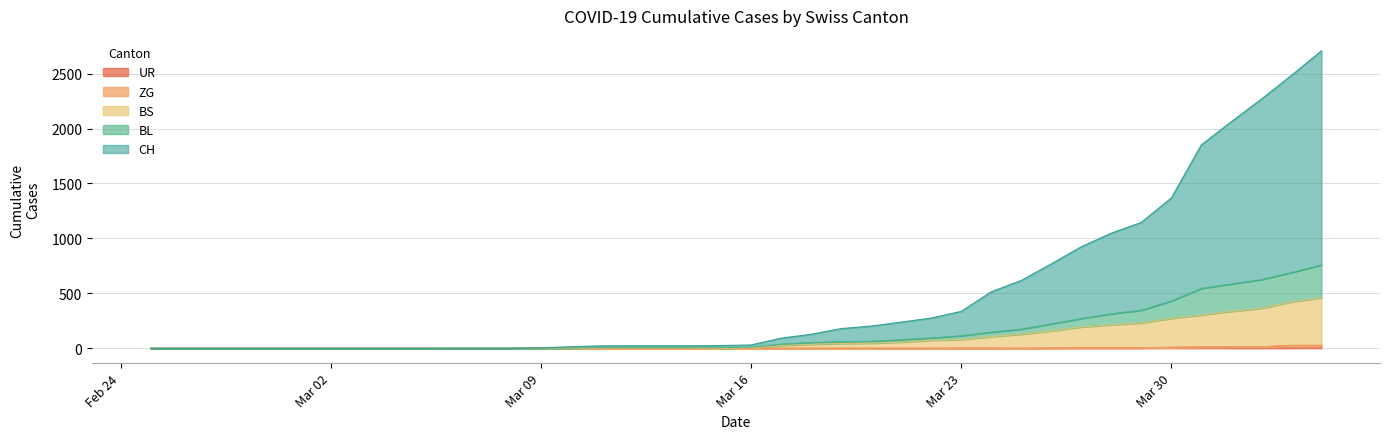

The value of BS at 2020-03-25 is 83. True or false?

False